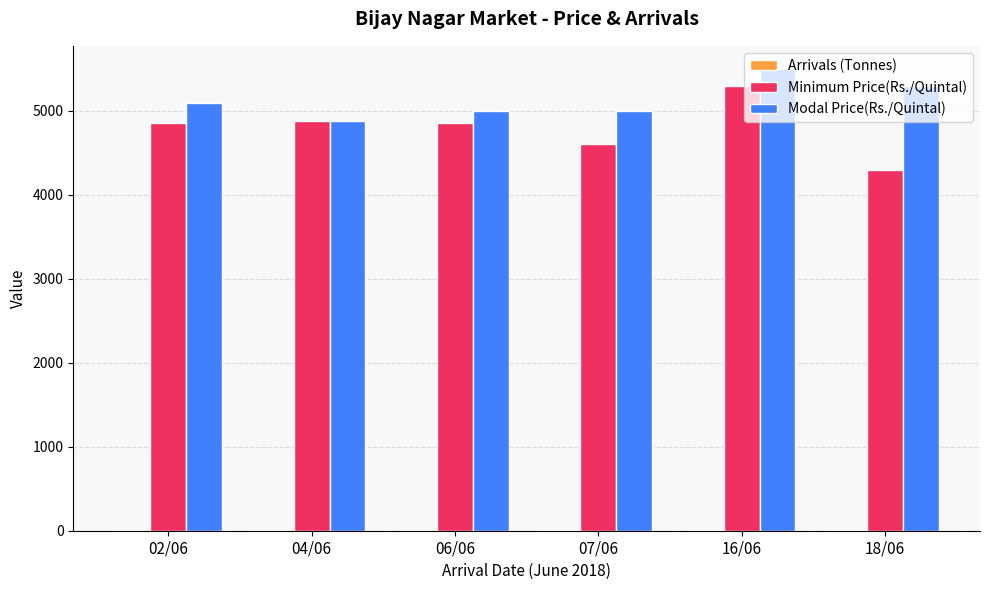

Which category has the highest value in the Modal Price(Rs./Quintal) series?

16/06